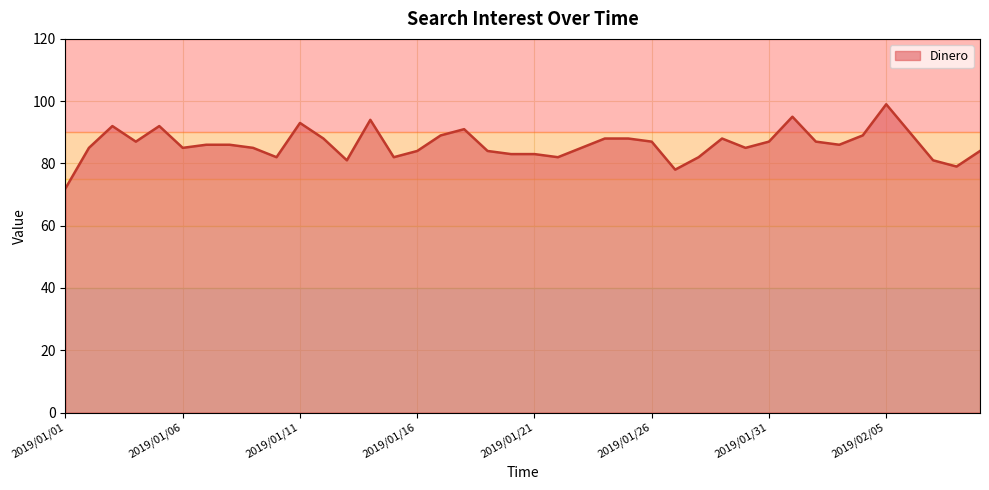

What is the smallest value displayed?

72